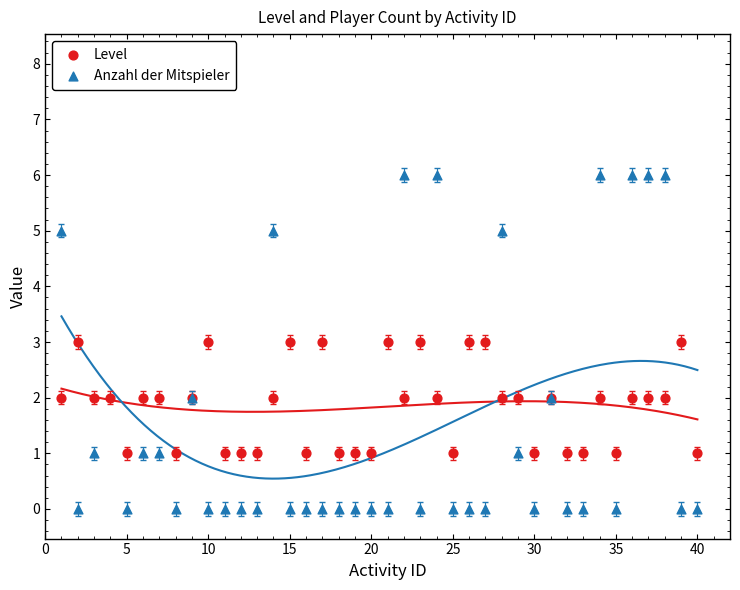

What are all the series names shown in the legend?

Level, Anzahl der Mitspieler